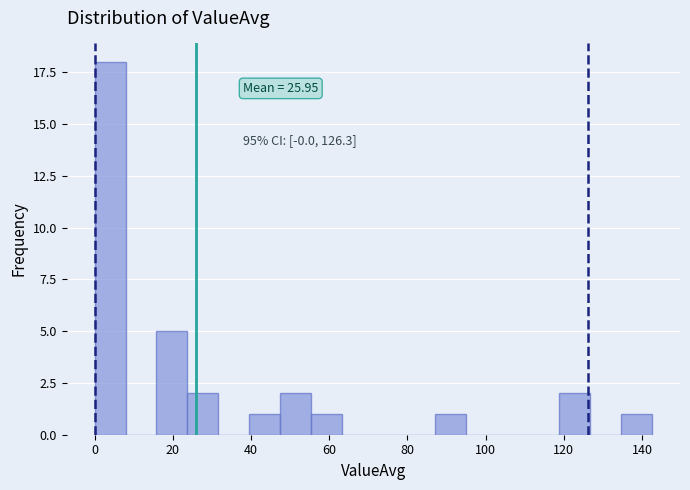

Around what value on the x-axis is the tallest bar? Give the approximate position of its centre, as read against the axis.

4